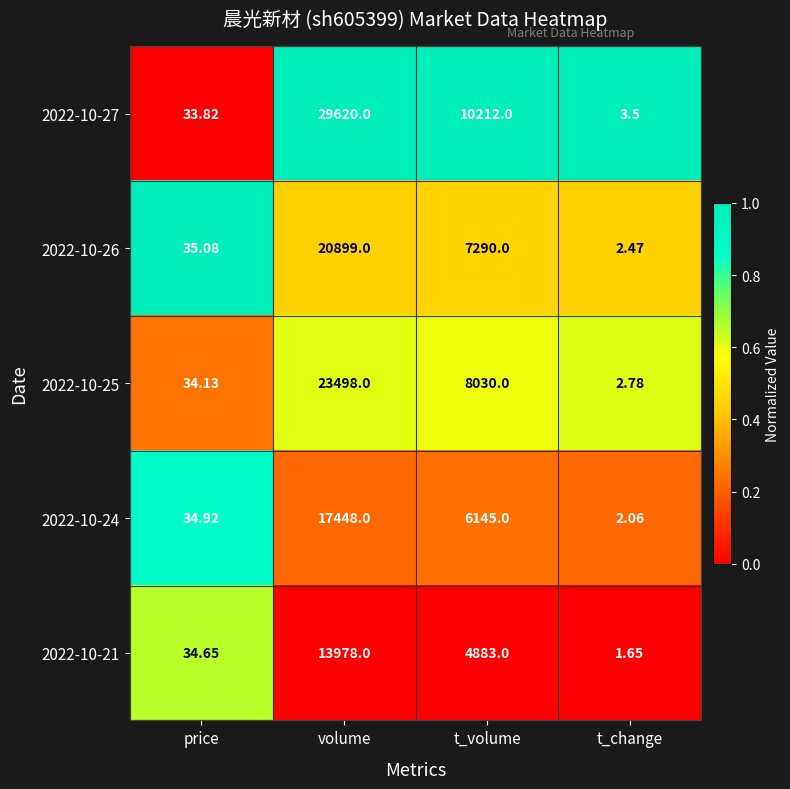

At which label is 2022-10-26 closest to 10450?

t_volume